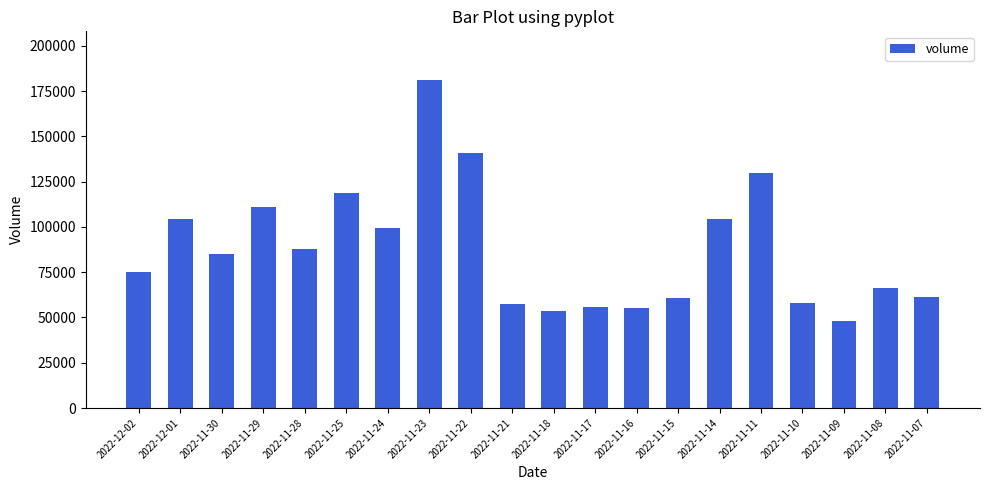

Are the bars horizontal?

No